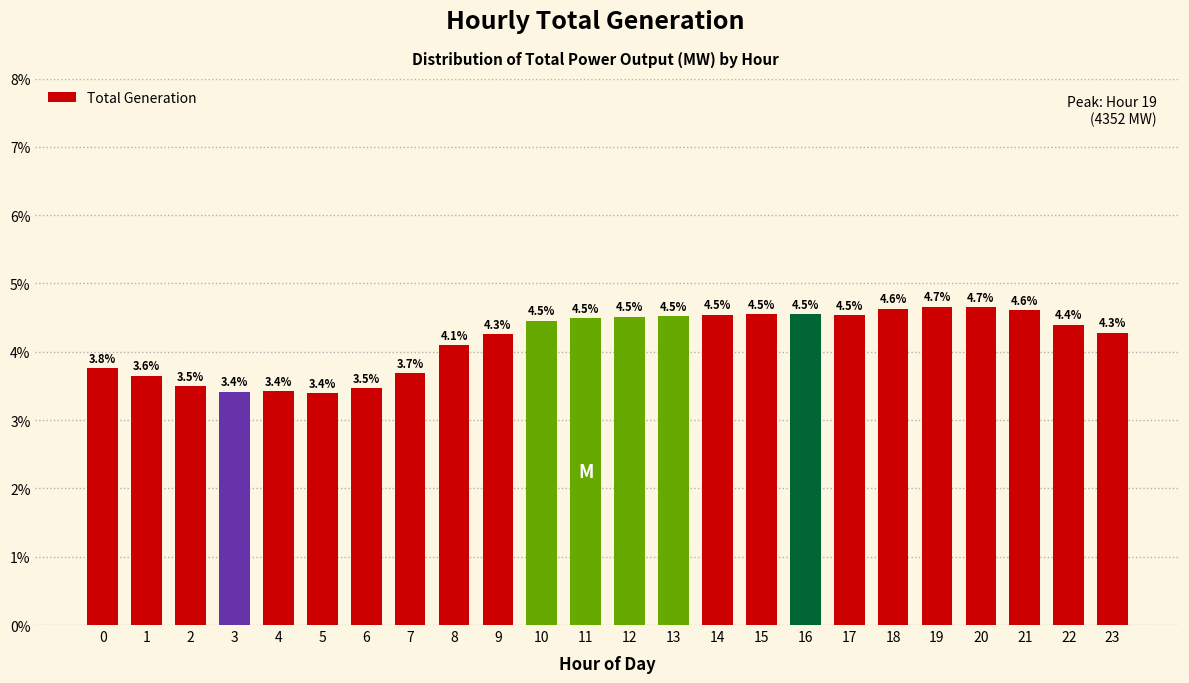

Reading left to right, extract all data points from this chart.

3.8	3.6	3.5	3.4	3.4	3.4	3.5	3.7	4.1	4.3	4.5	4.5	4.5	4.5	4.5	4.5	4.5	4.5	4.6	4.7	4.7	4.6	4.4	4.3